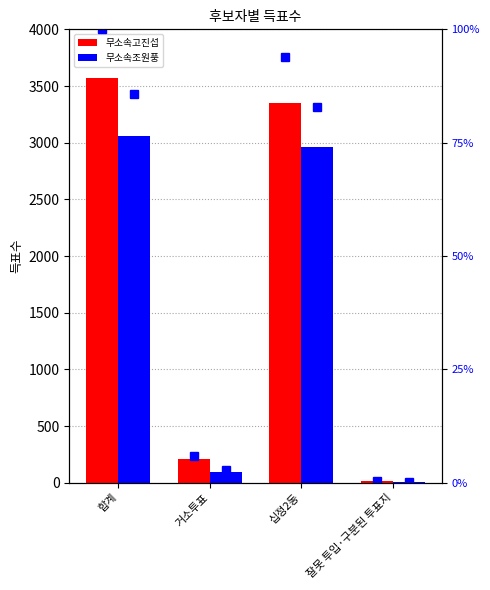

Is it true that 무소속고진섭 % rank equals 3.6 at 거소투표?

False